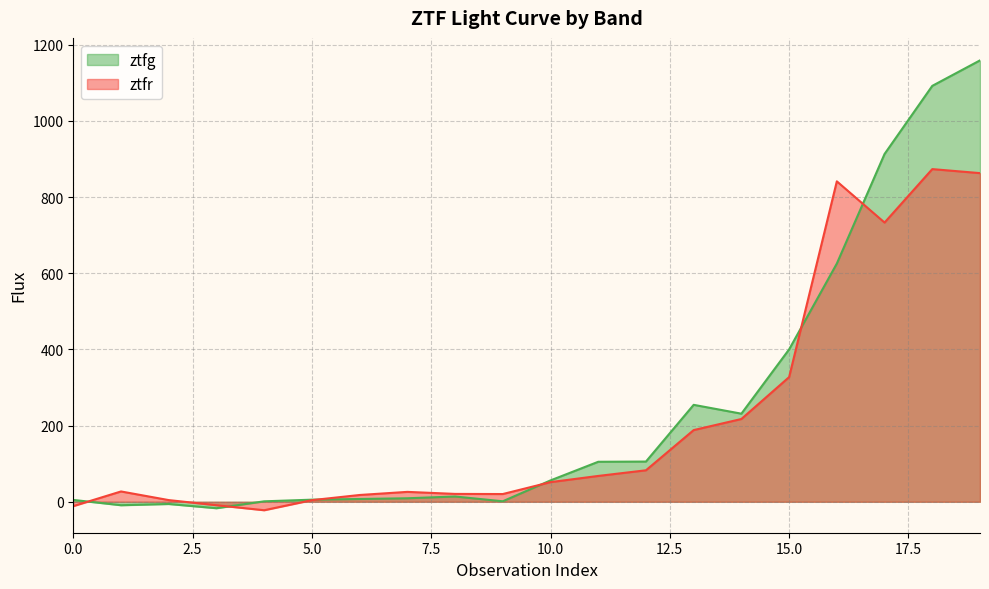

Which series has the largest range (max minus min)?

ztfg